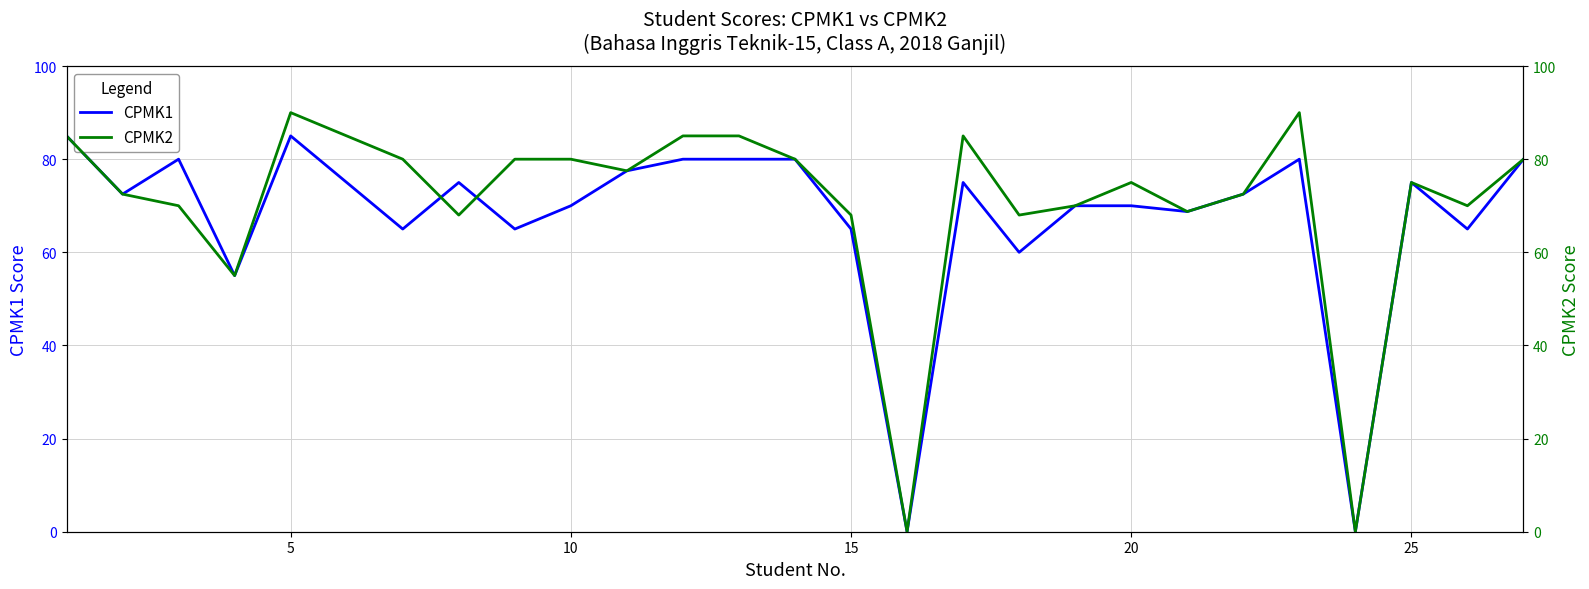

The value of CPMK1 at 20 is 119.9. True or false?

False